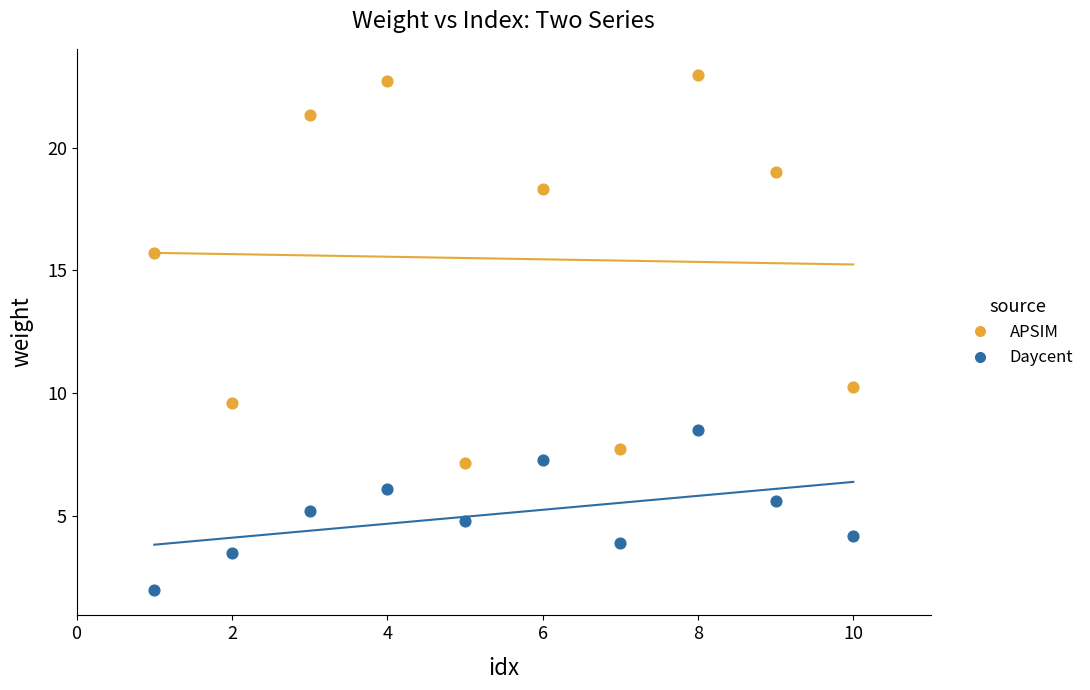

Which series contains the highest Y value?

APSIM